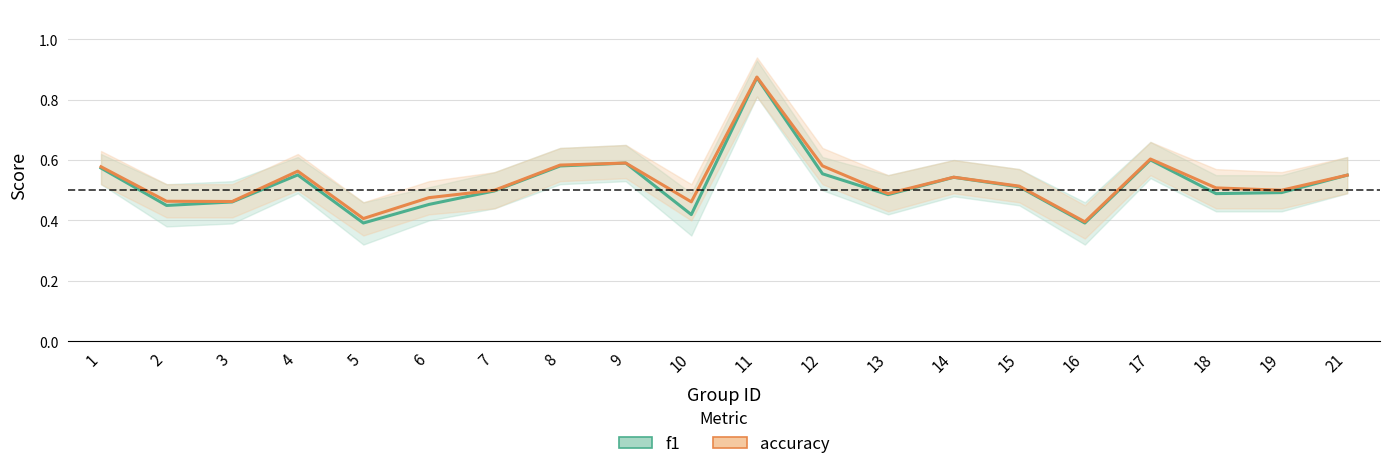

At which label is accuracy closest to 0?

16